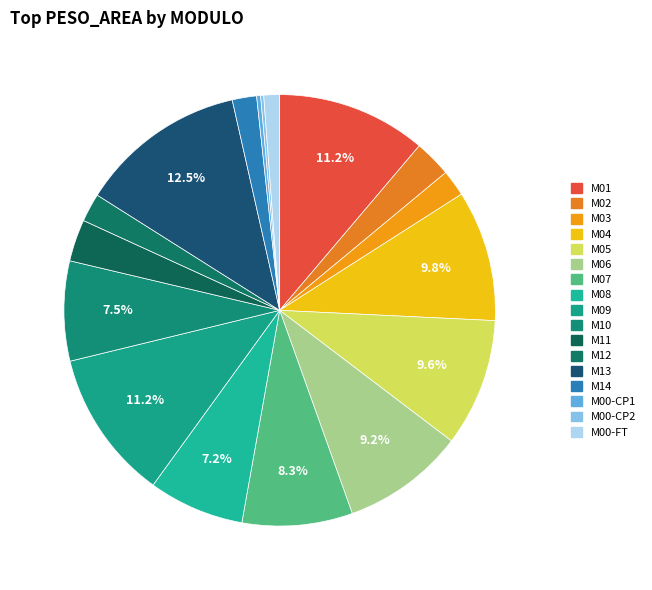

What percentage is the M01 slice, to the nearest percent?

11%